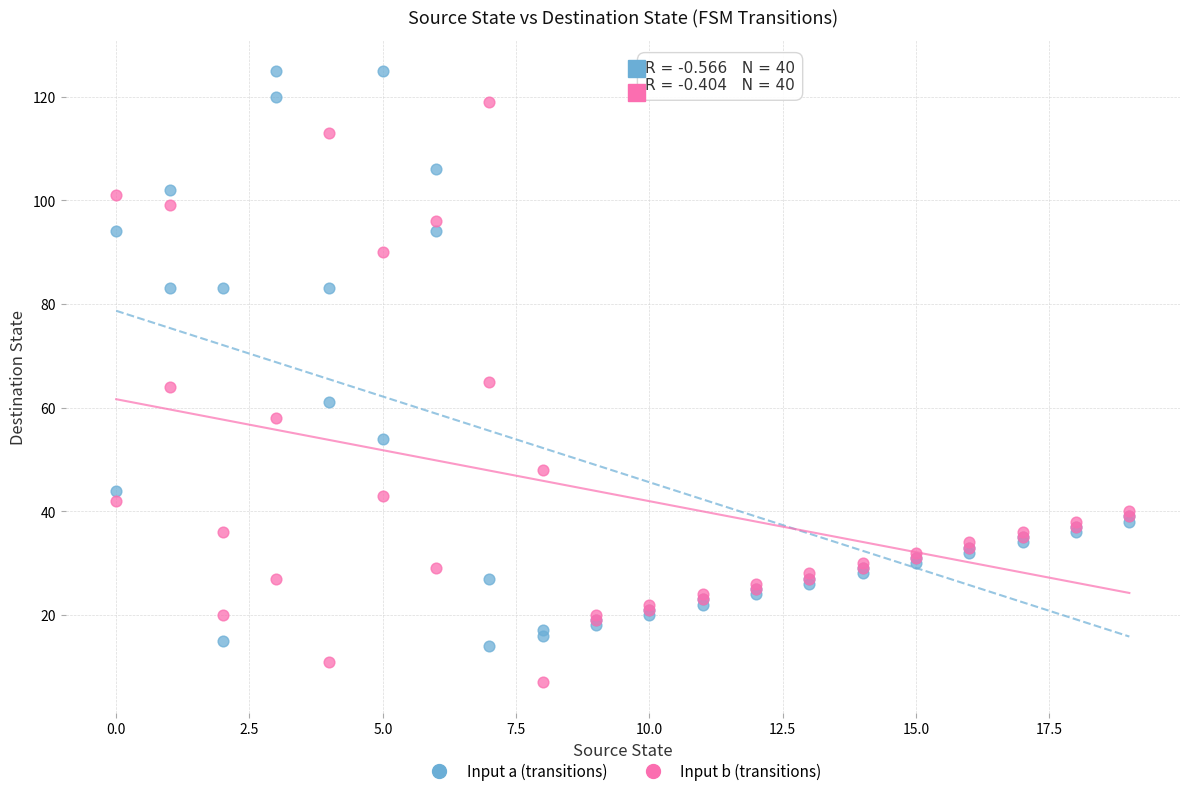

Which series reaches the maximum Y coordinate?

Input a (transitions)